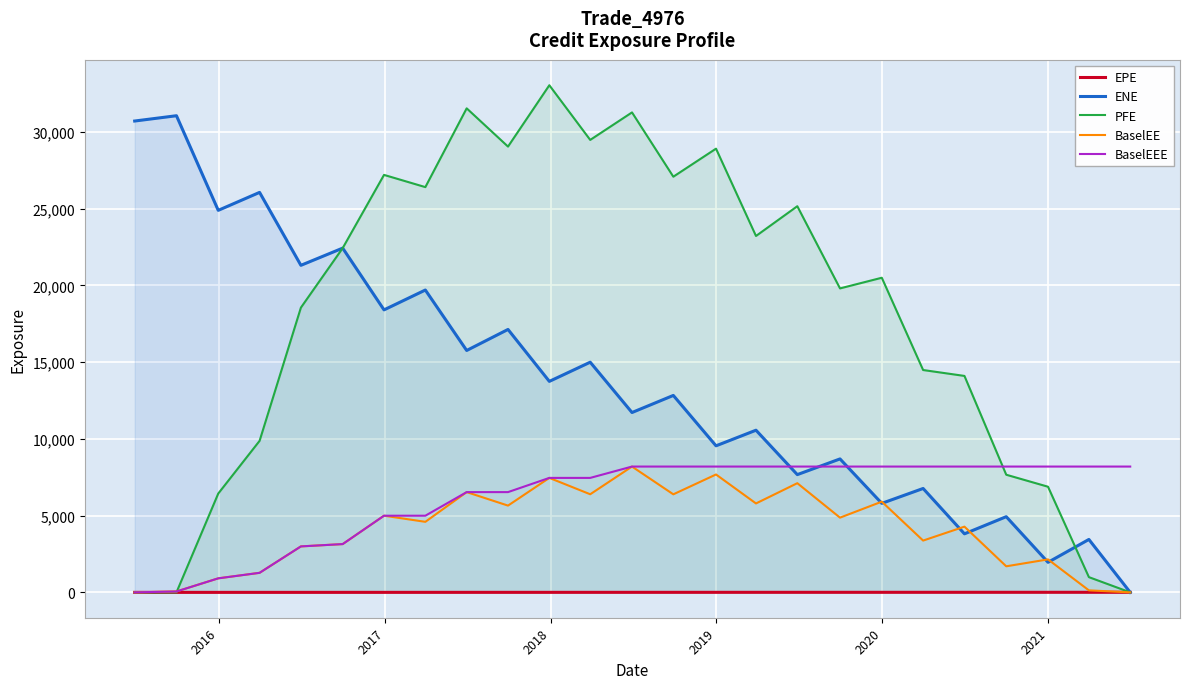

True or false: ENE and BaselEE intersect in this chart.

True